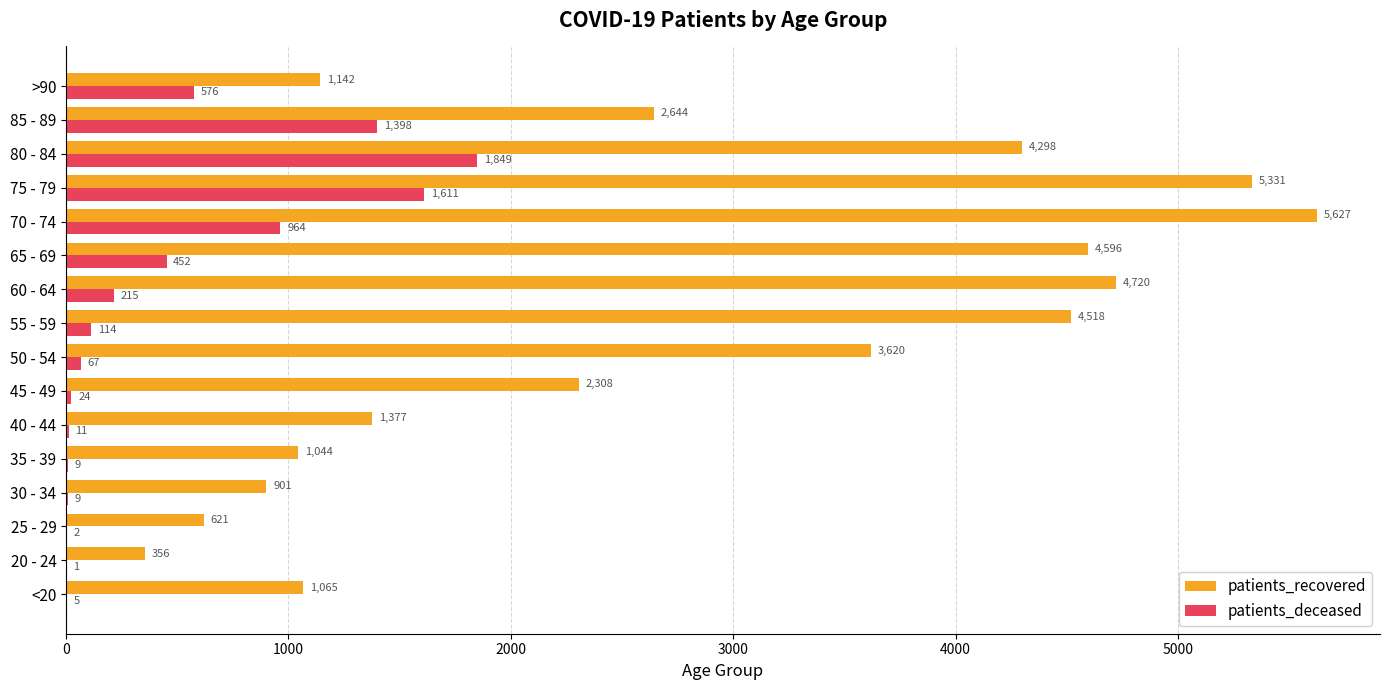

At which category is the sum across all series the highest?

75 - 79